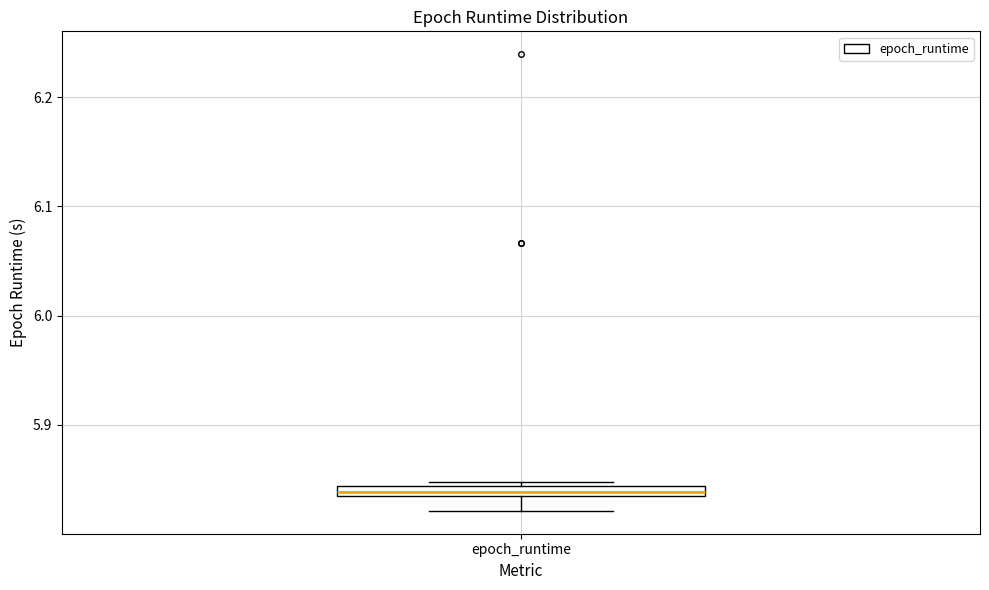

Where does the lower whisker of the box for epoch_runtime end on the y-axis? The values are not printed on the chart, so give them approximately, as read against the axis.

5.82